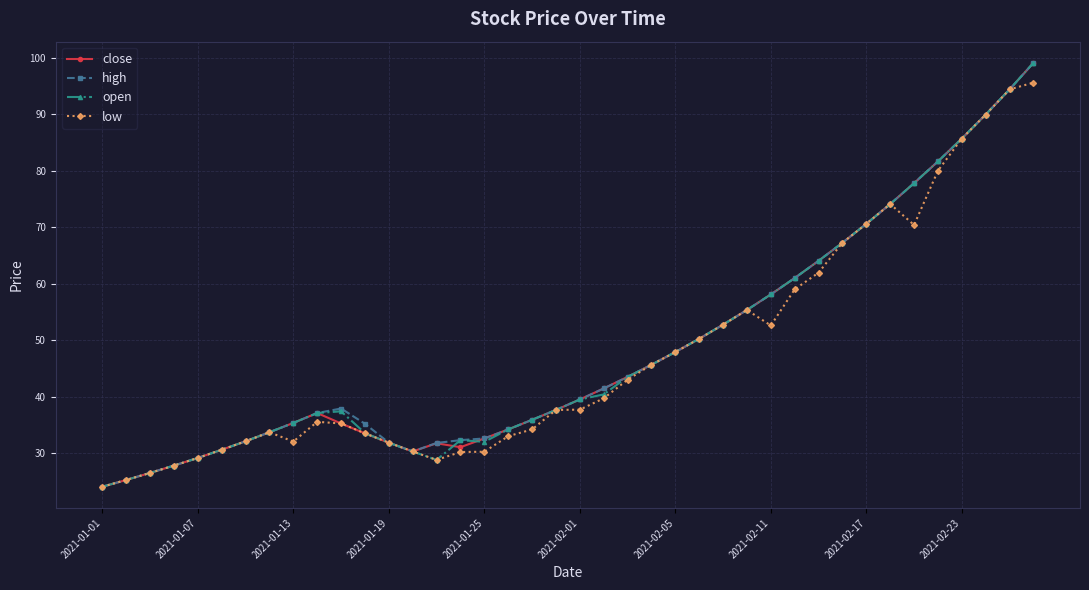

True or false: open has more than 0 interior local peaks.

True